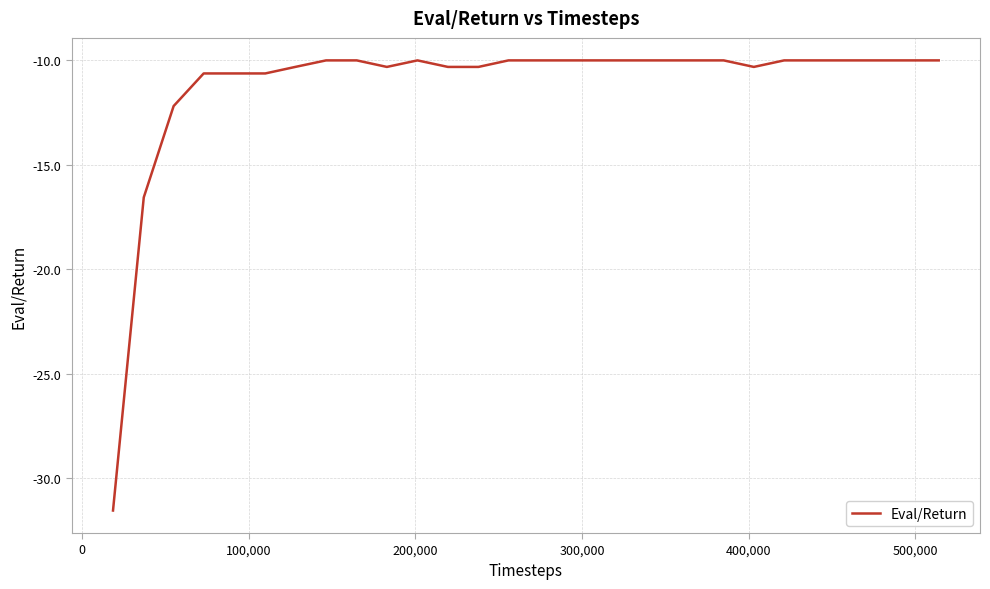

What is the difference between the maximum and minimum values?

21.6